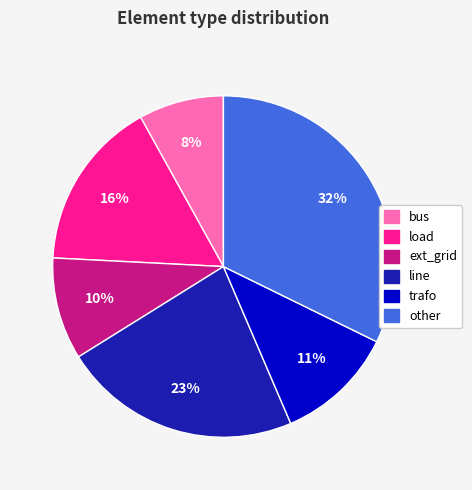

To the nearest percent, what is the difference between the load and bus slice percentages?

8%